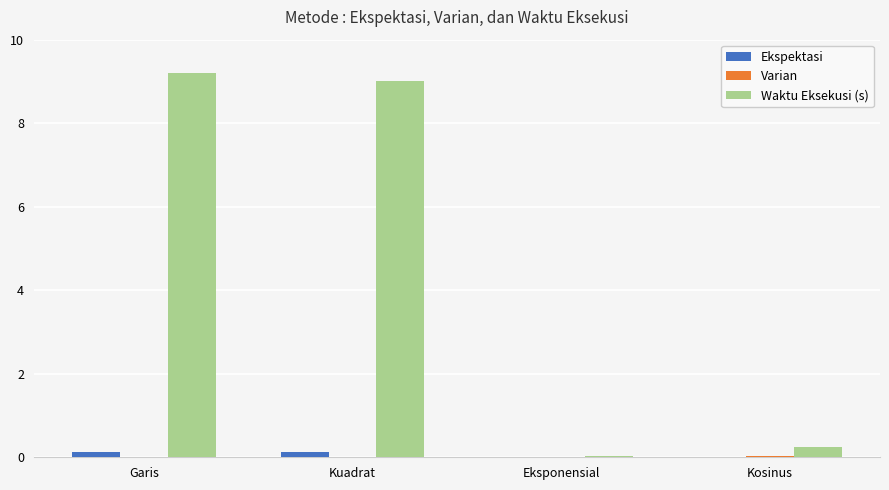

What is the average value of the Waktu Eksekusi (s) series?

4.6